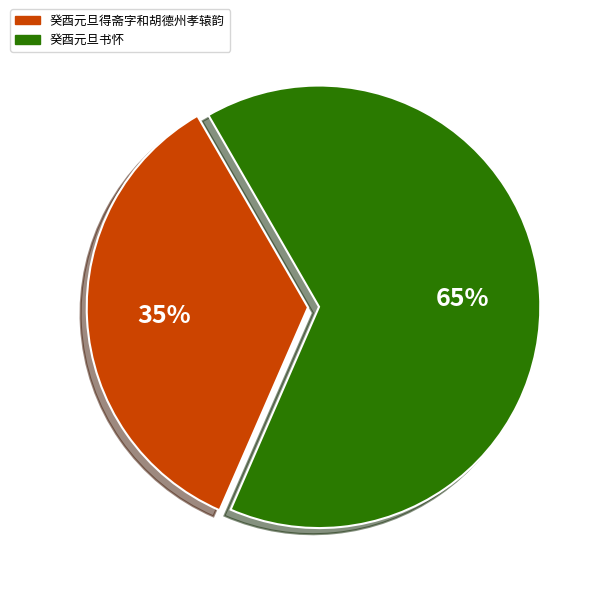

Count the number of slices in the pie.

2